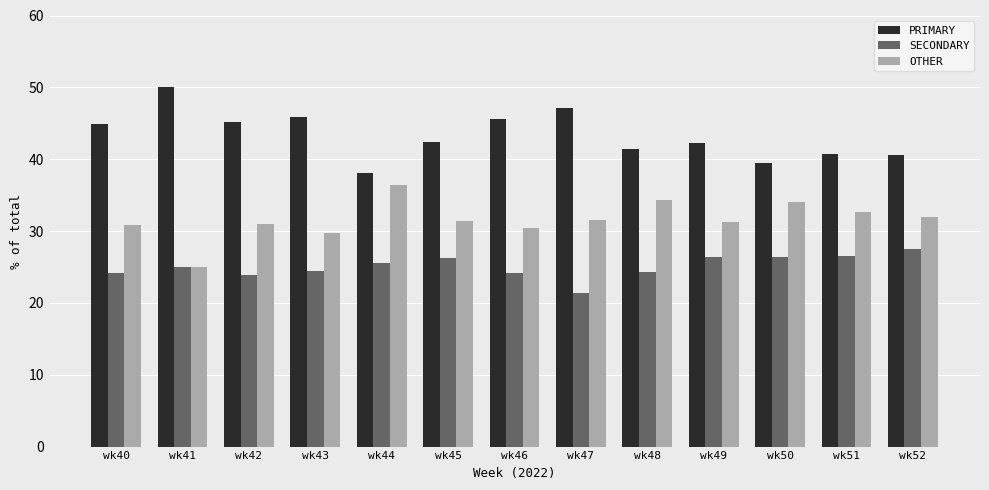

Are the bars horizontal?

No